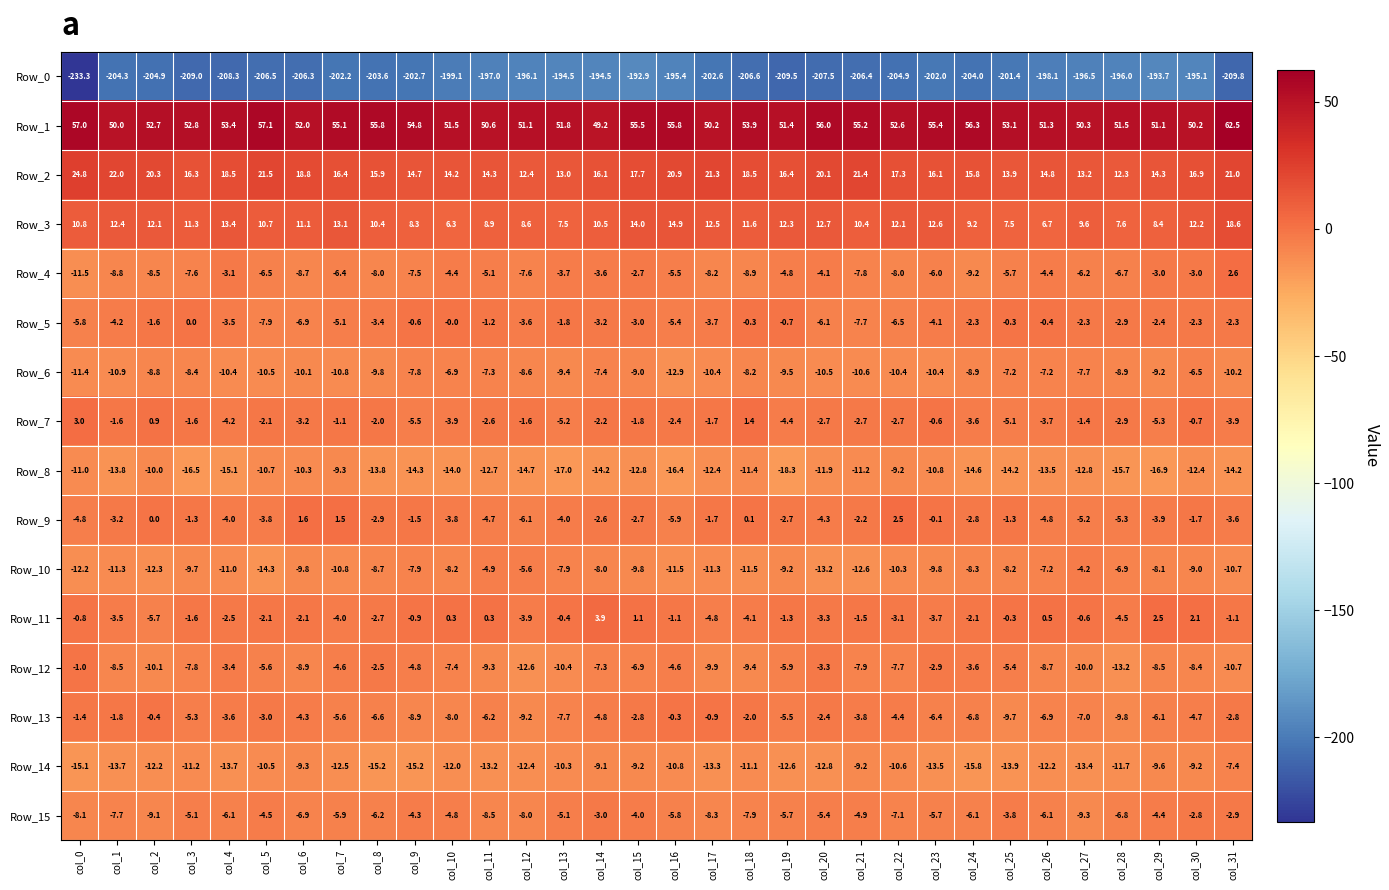

At which label is Row_7 closest to -1?

col_7